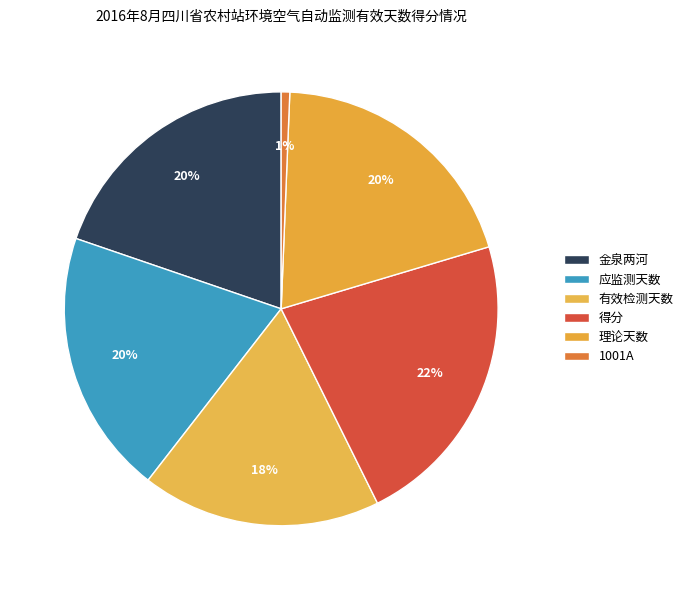

Which category has the smallest portion of the pie?

1001A